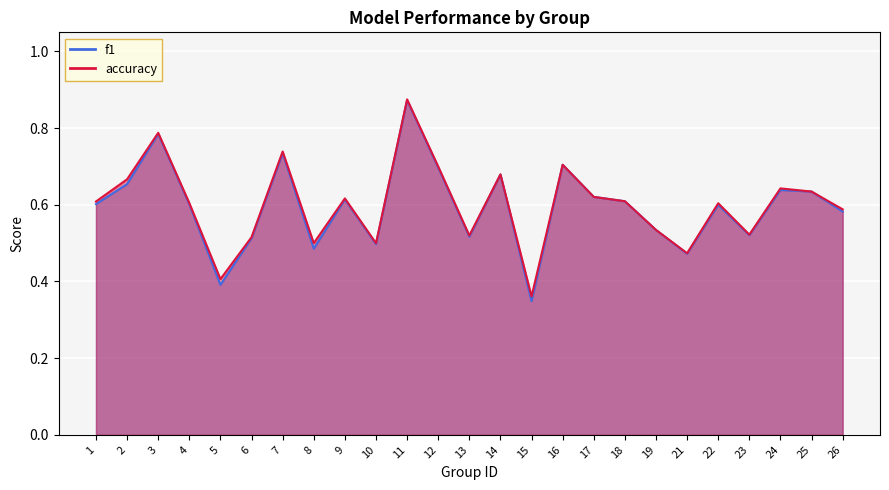

What is the average value of the accuracy series?

0.6